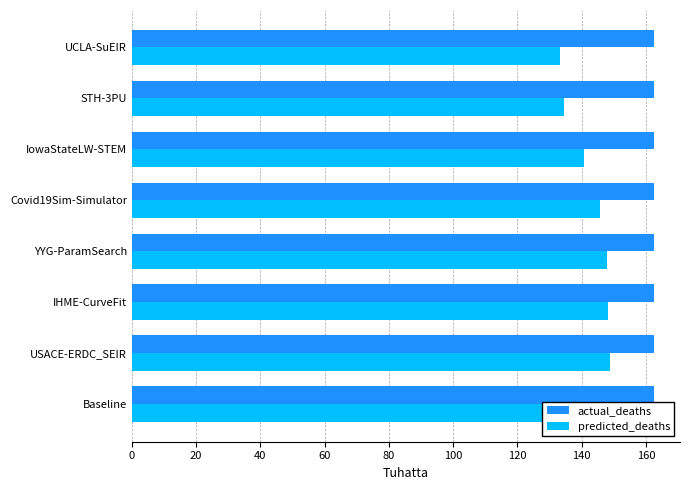

Which series changed the most between 60 and 80?

predicted_deaths